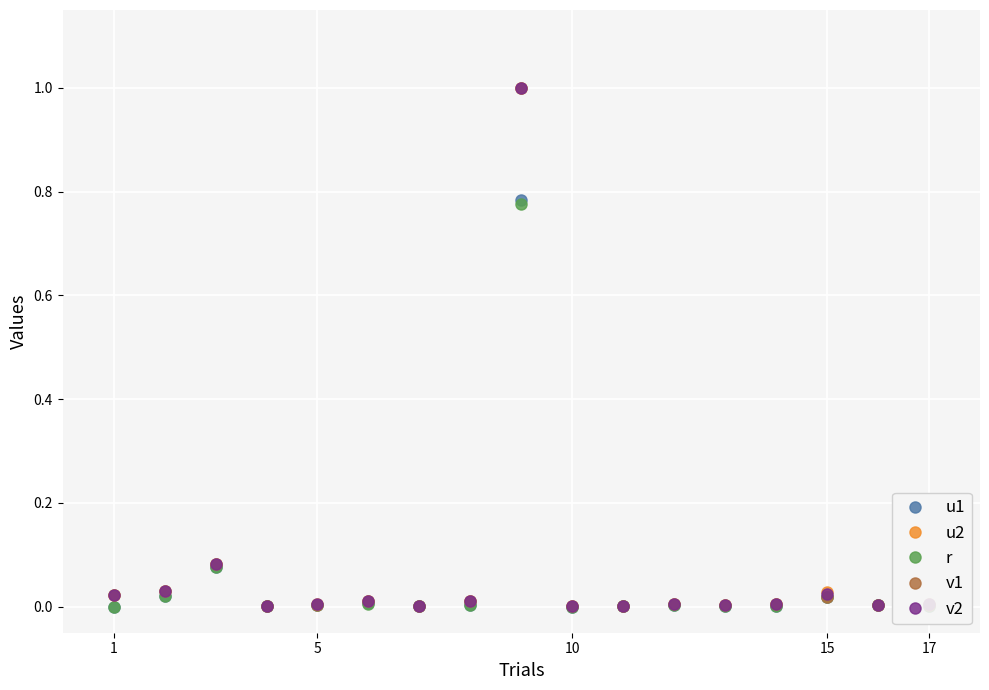

What is the sum of all r values?

0.9